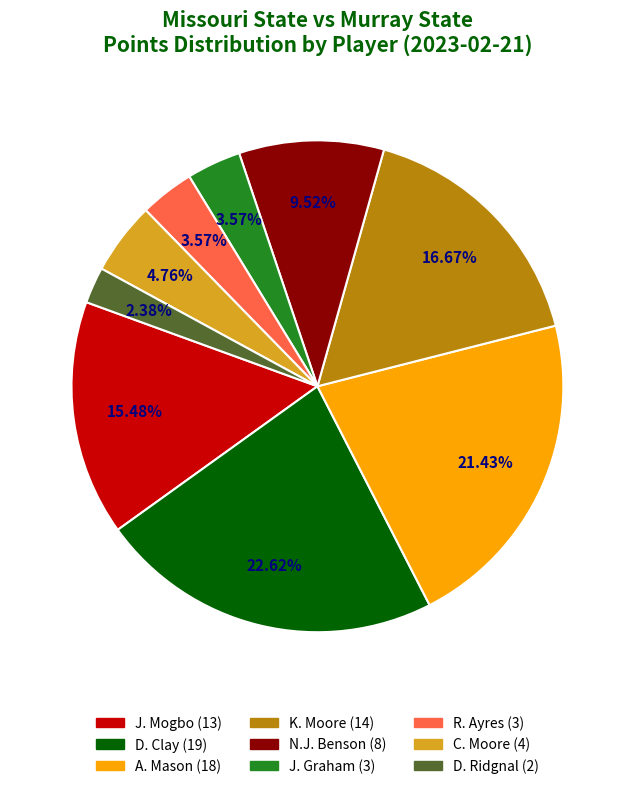

Which slice is the largest?

D. Clay